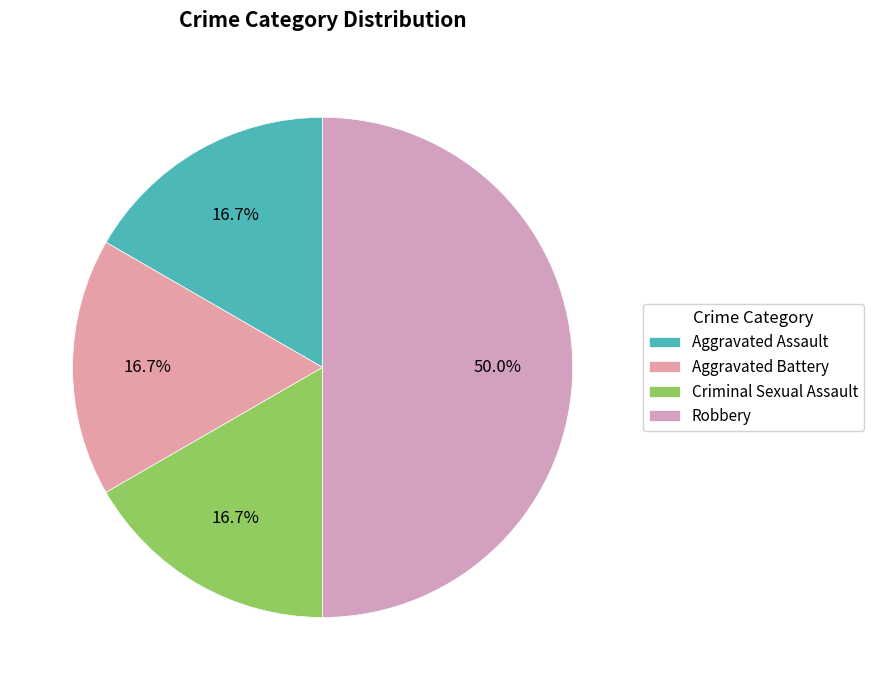

To the nearest percent, what percentage of the pie is Aggravated Battery?

17%